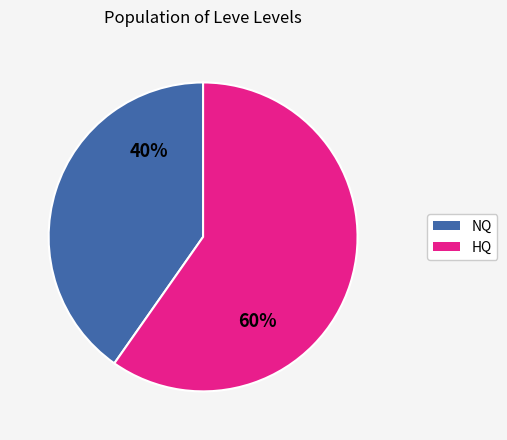

Does any single category account for the majority?

Yes